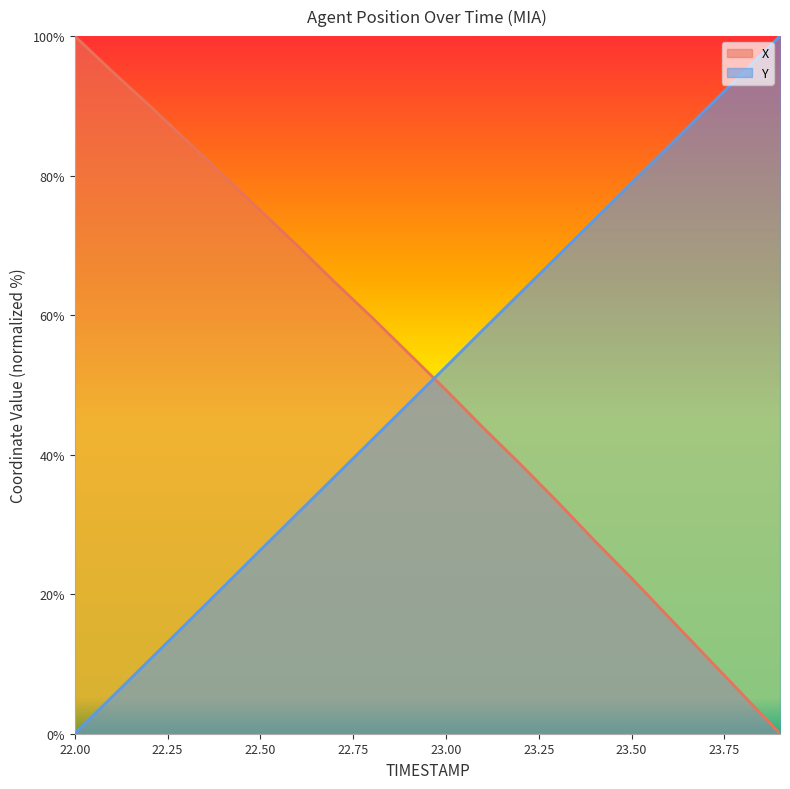

What is the label of the 7th point from the right?

23.3